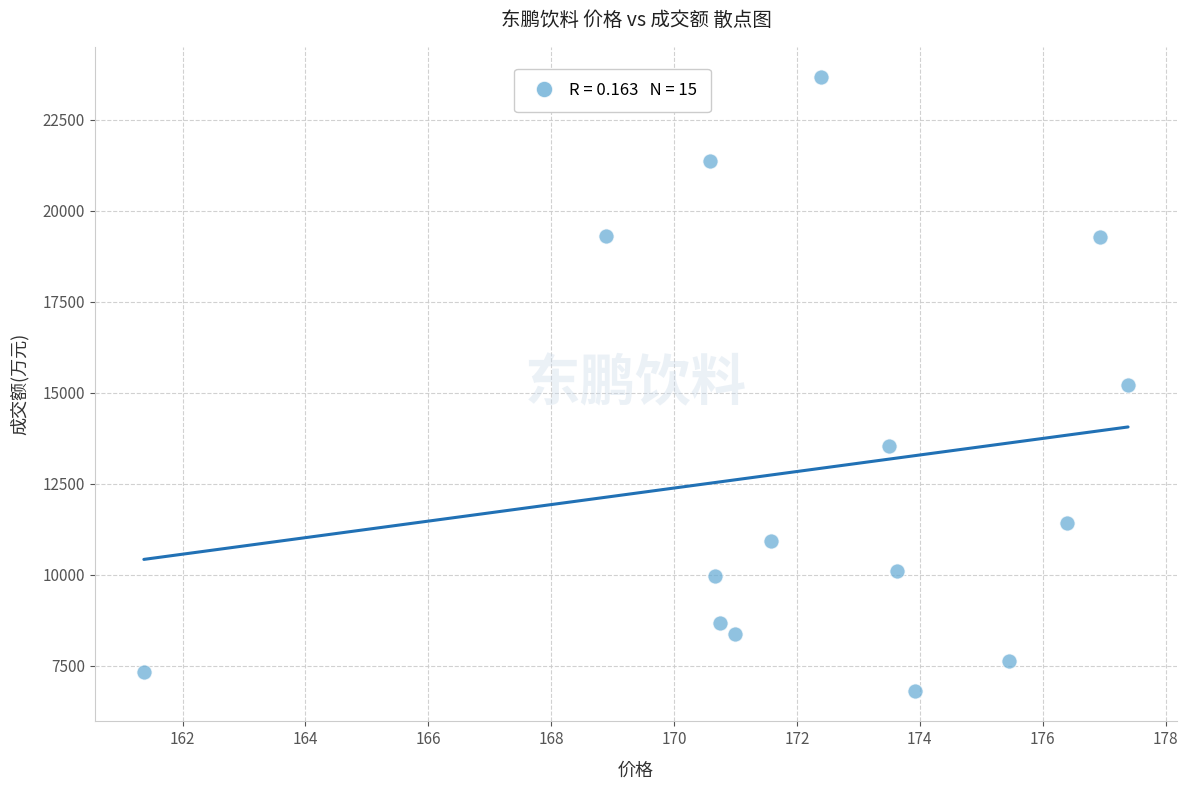

What is the range of Y values (max minus min)?

16842